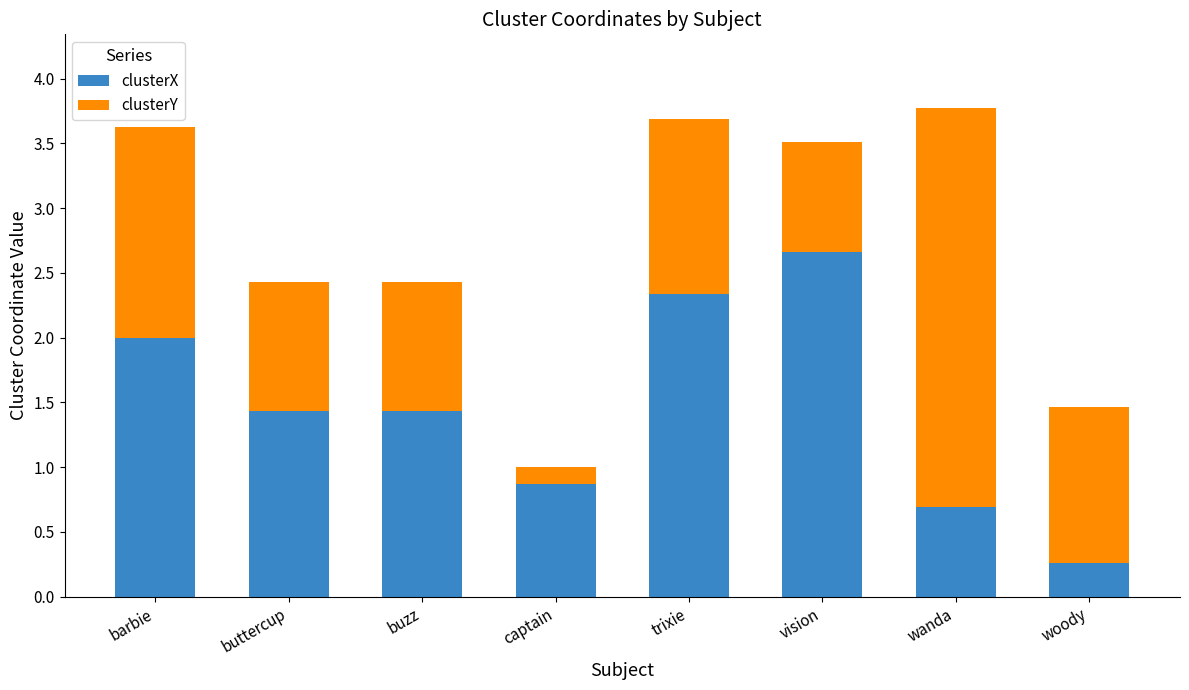

Are the bars grouped side by side (vs. stacked)?

No